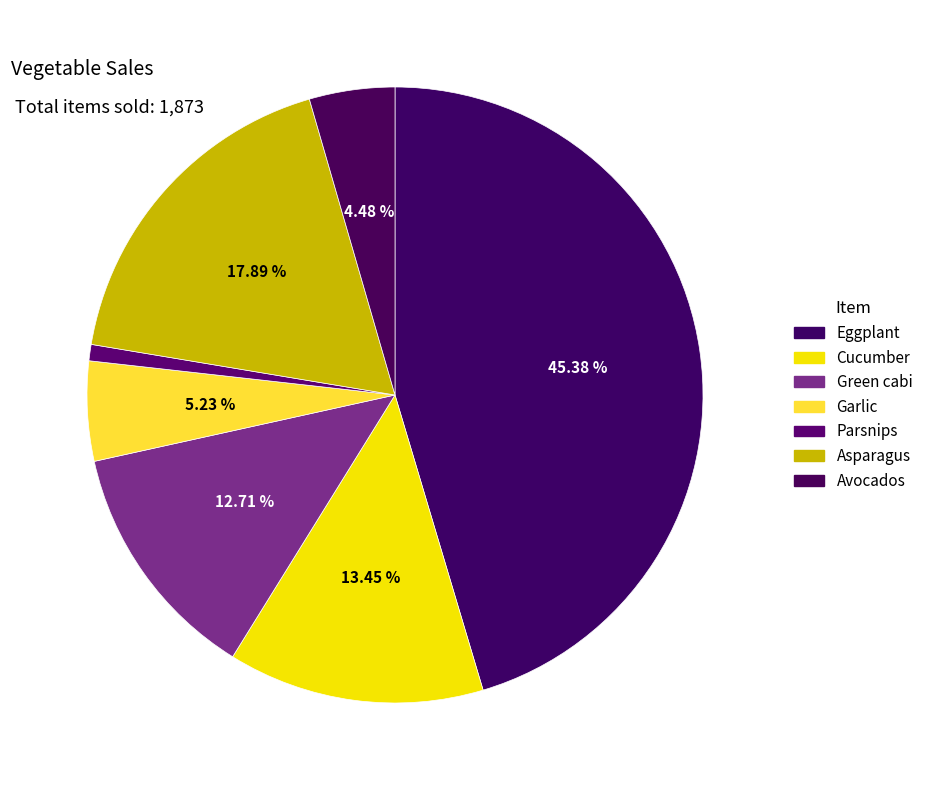

What is the change in value from Asparagus to Avocados?

-251